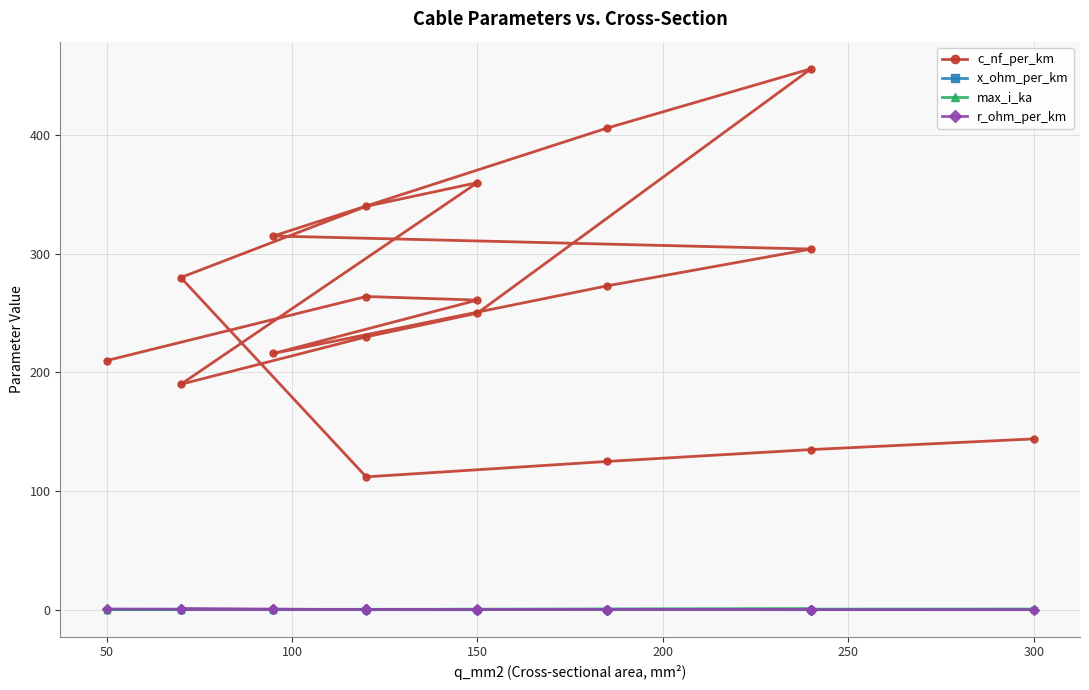

True or false: c_nf_per_km and r_ohm_per_km cross at least once.

False